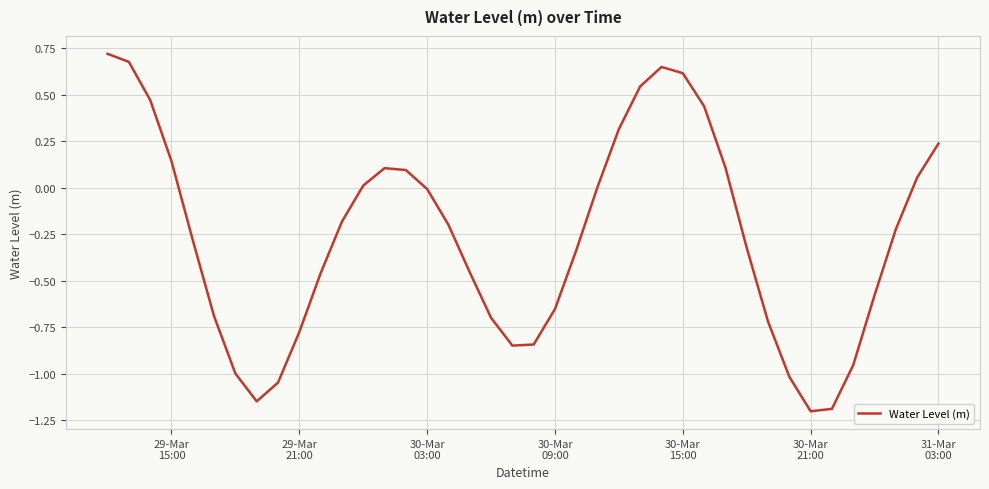

What is the smallest value displayed?

-1.2